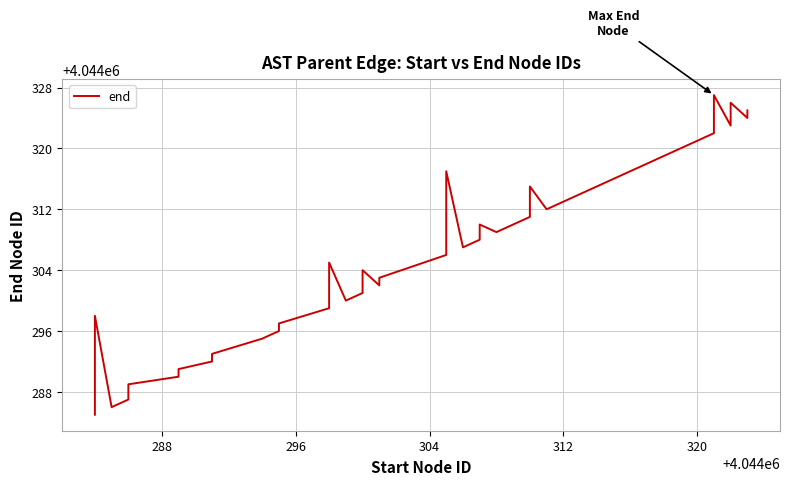

The value at 16 is 6815138. True or false?

False